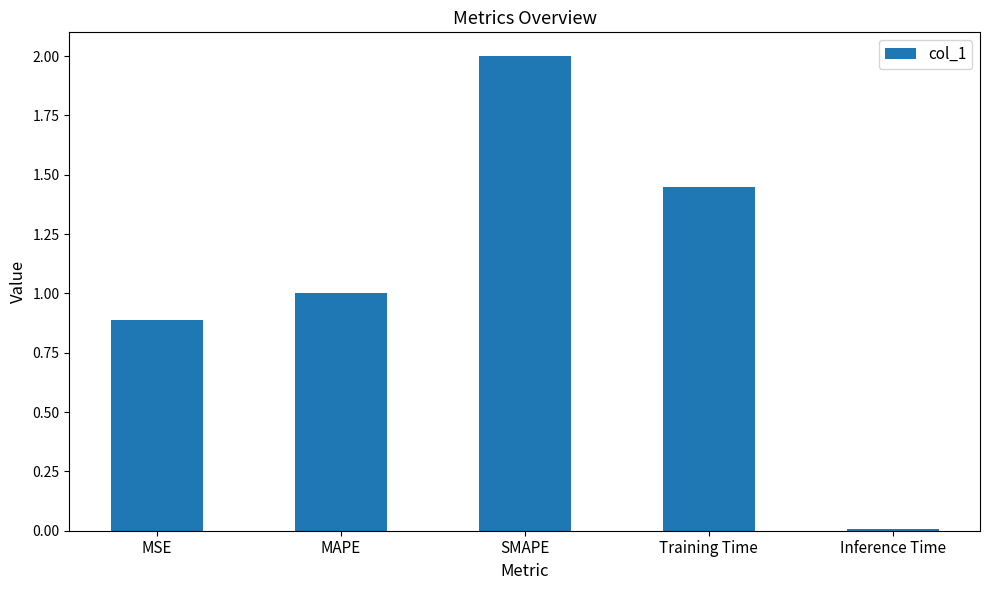

What is the average value?

1.1